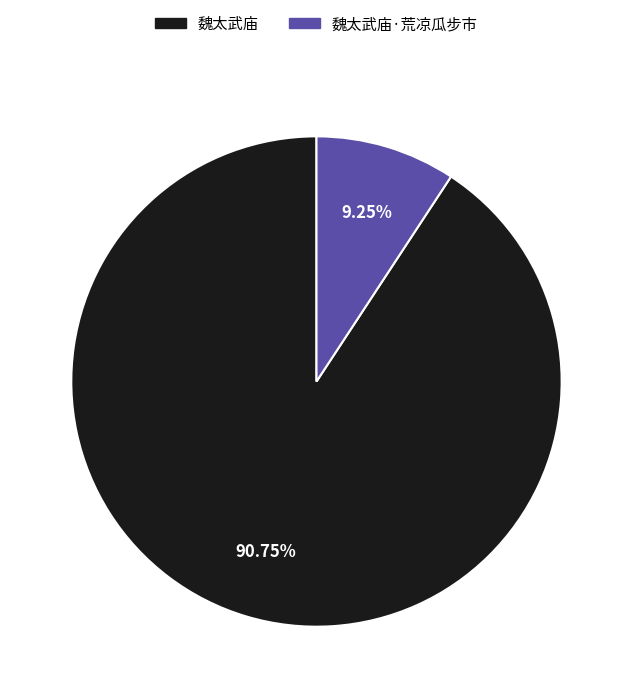

Is it true that 魏太武庙·荒凉瓜步市 is 1% of the pie?

False